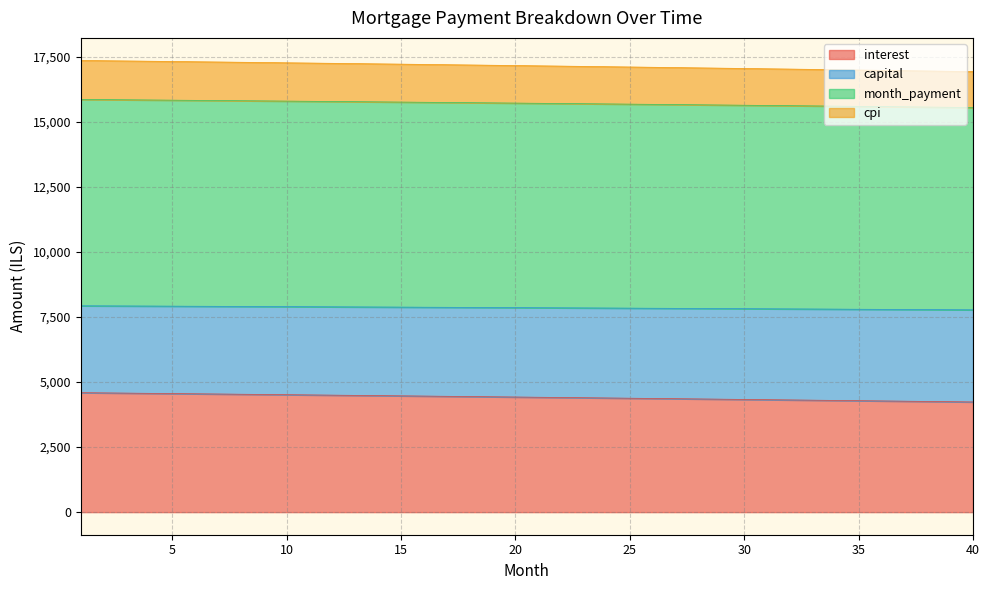

True or false: interest and cpi intersect in this chart.

False